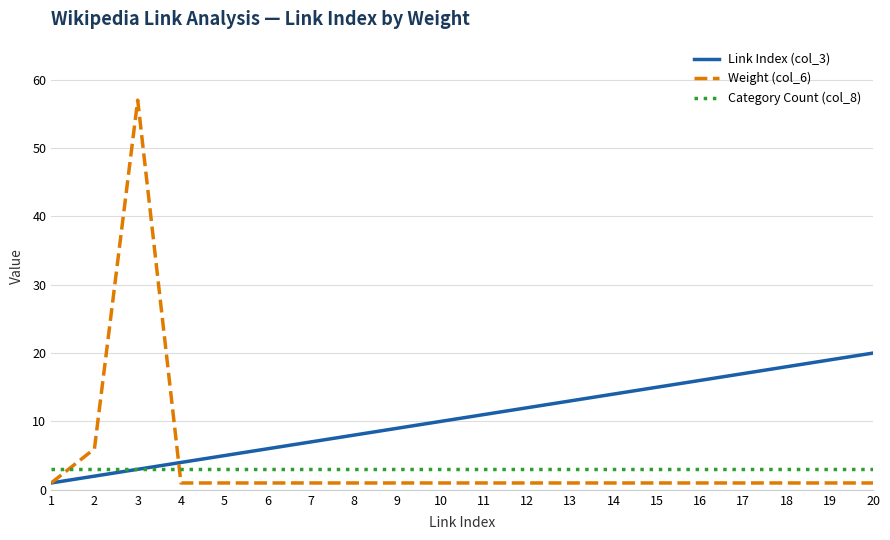

Rank the series by their maximum value, from lowest to highest.

Category Count (col_8), Link Index (col_3), Weight (col_6)